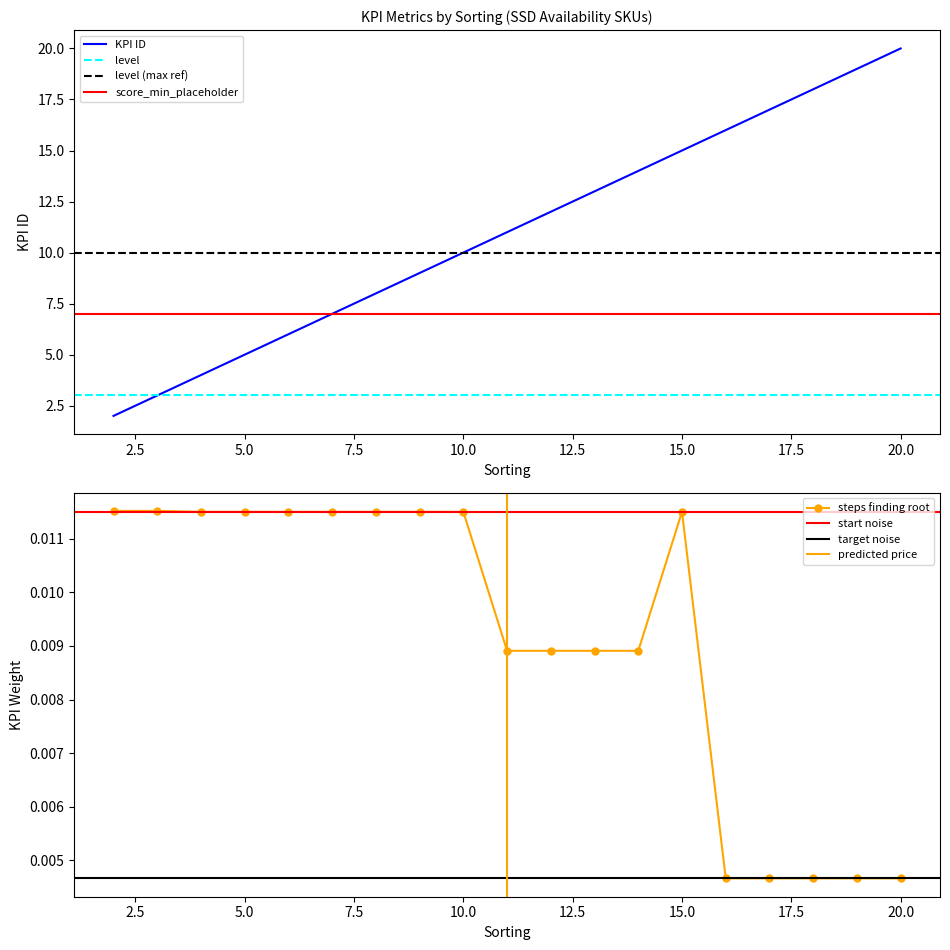

What is the average value of the KPI ID series?

11